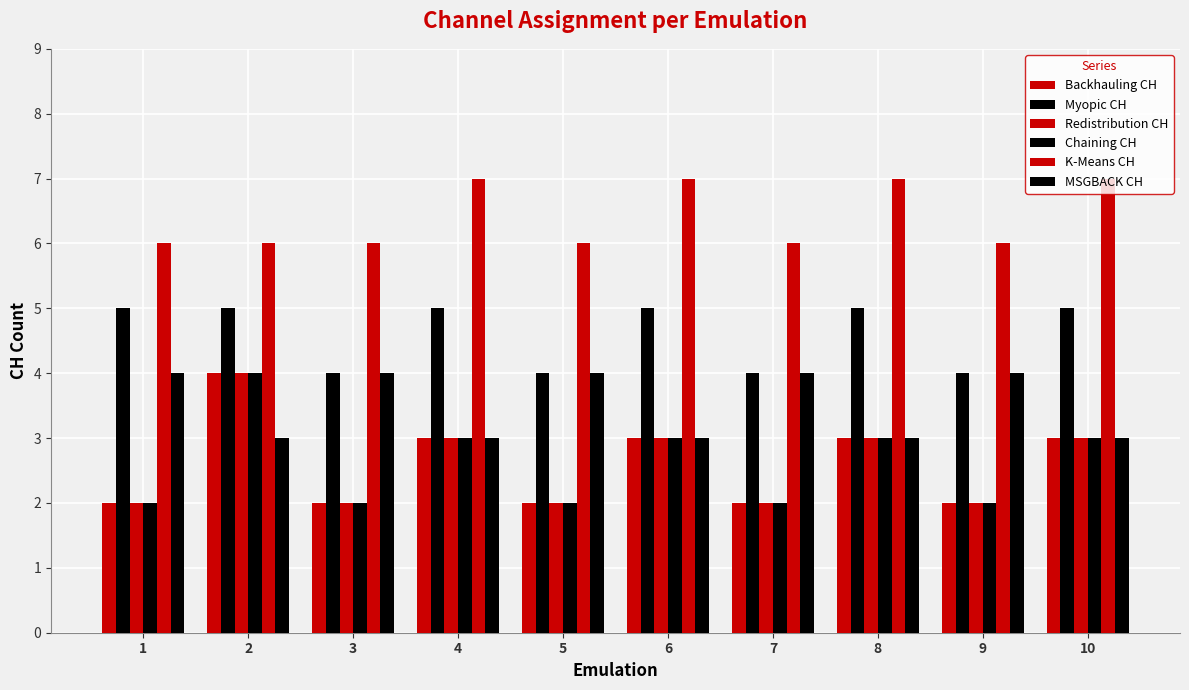

What is the average value of the Chaining CH series?

3